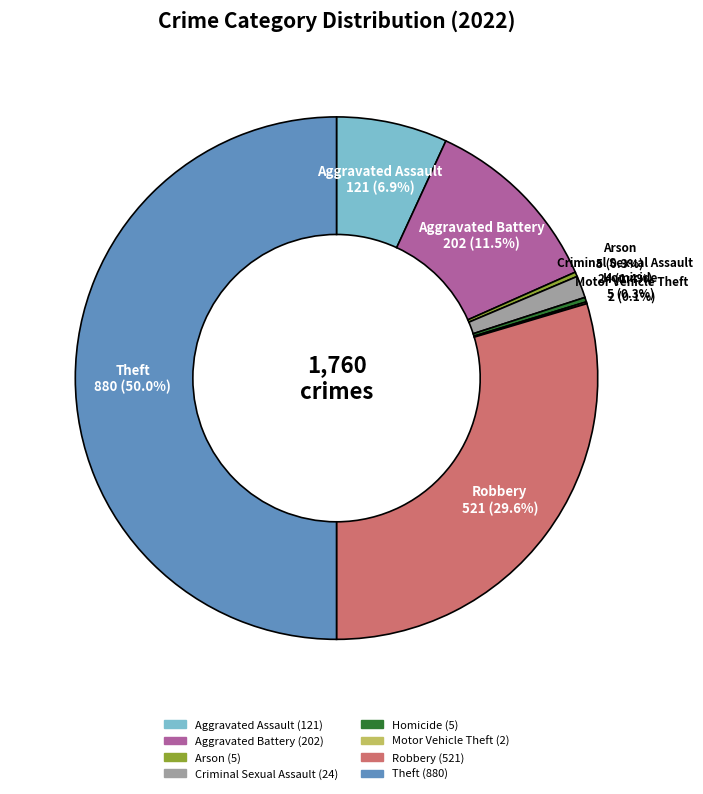

Is the sum of Homicide and Robbery greater than half?

No